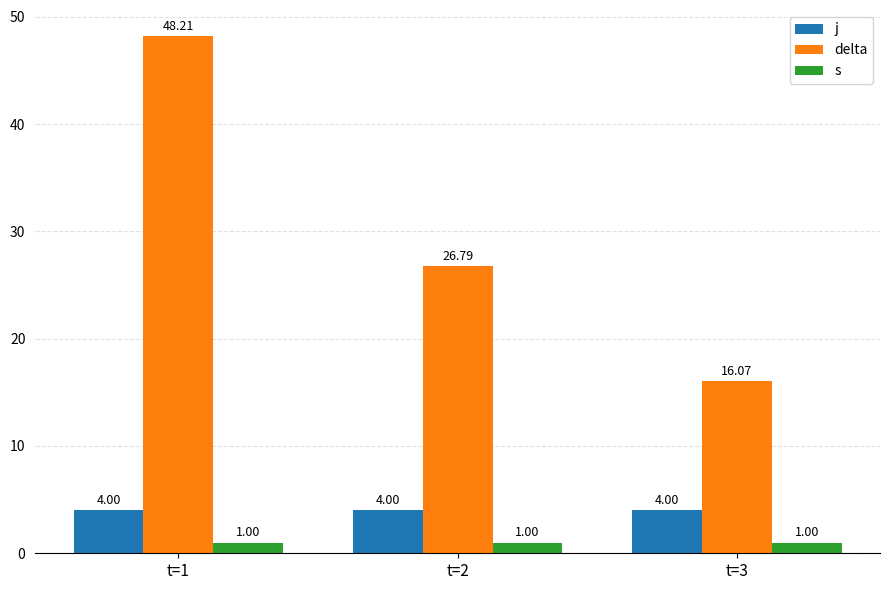

What are all the series names shown in the legend?

j, delta, s